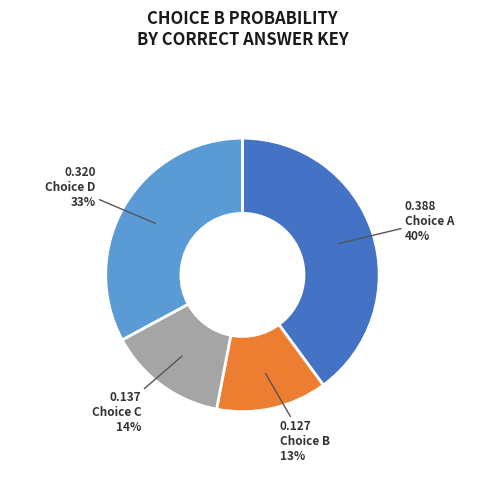

To the nearest percent, what is the average slice percentage?

25%